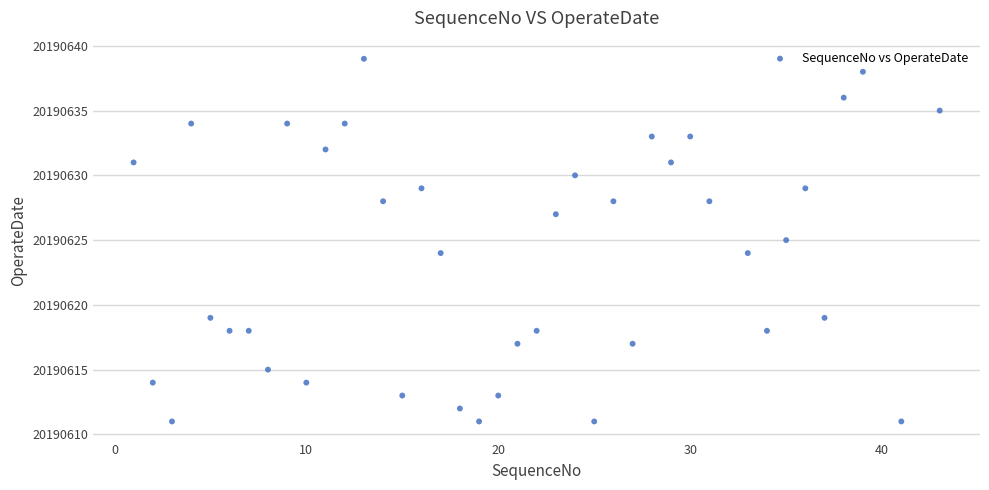

What is the range of X values (max minus min)?

42